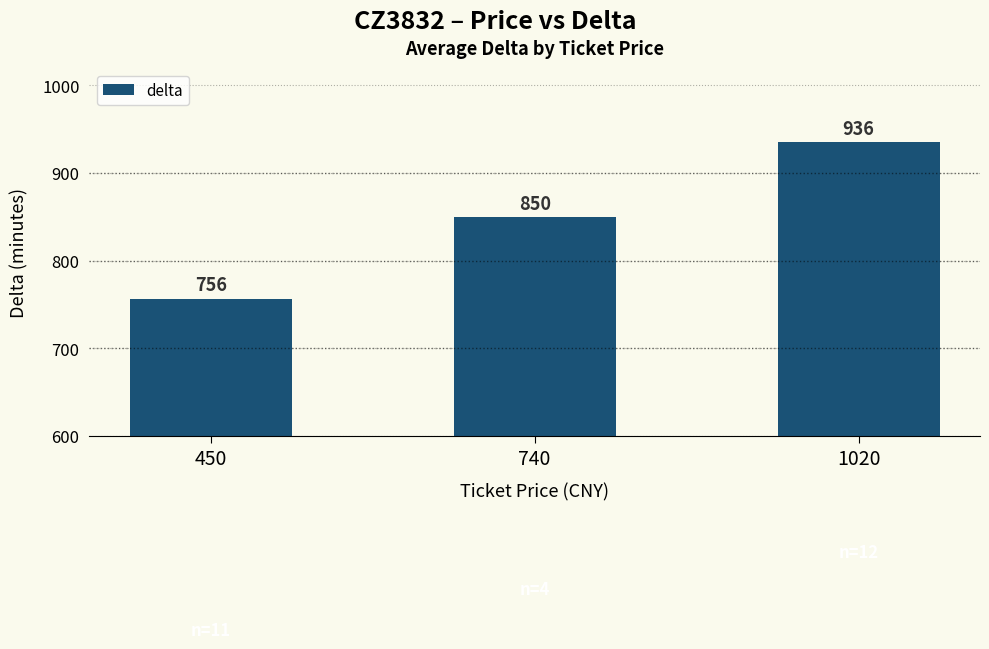

Is it true that the value at 1020 is 504.7?

False